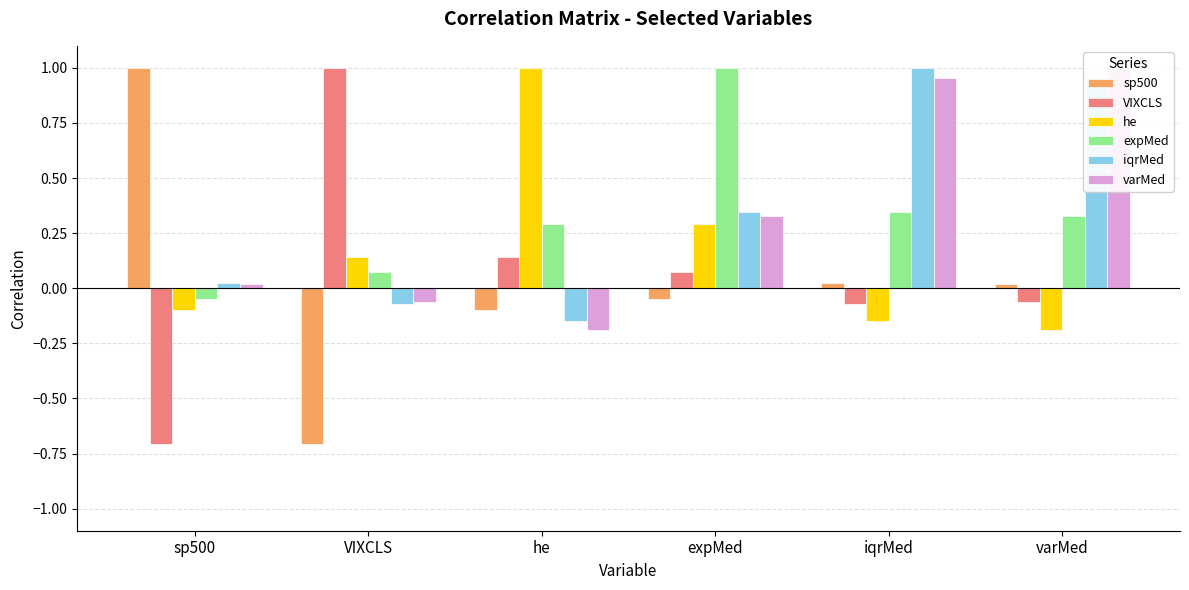

Rank the series at VIXCLS from highest to lowest value.

VIXCLS, he, expMed, varMed, iqrMed, sp500